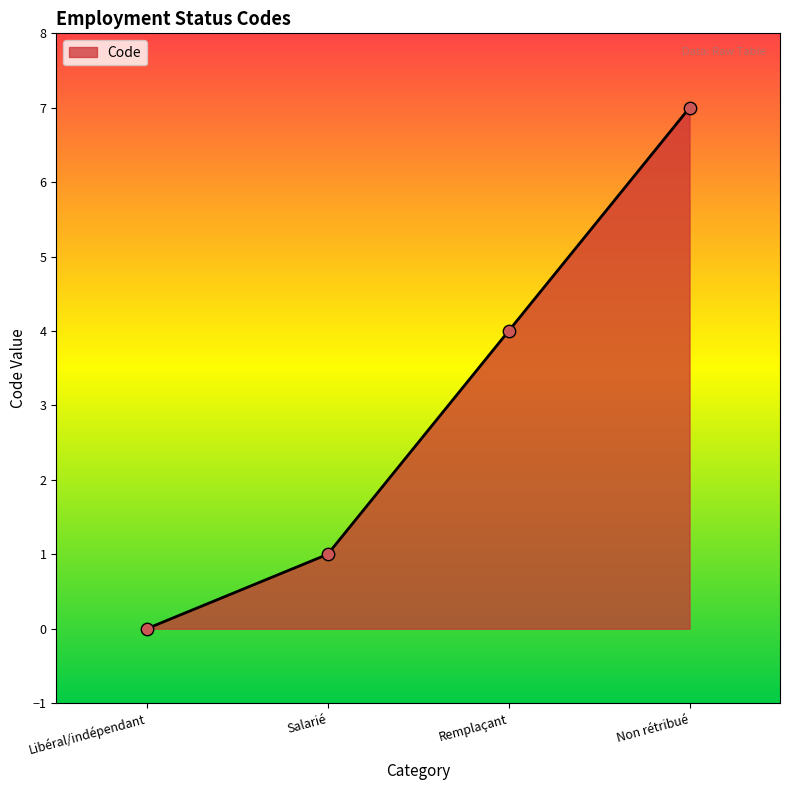

What is the change in value from Libéral/indépendant to Salarié?

+1